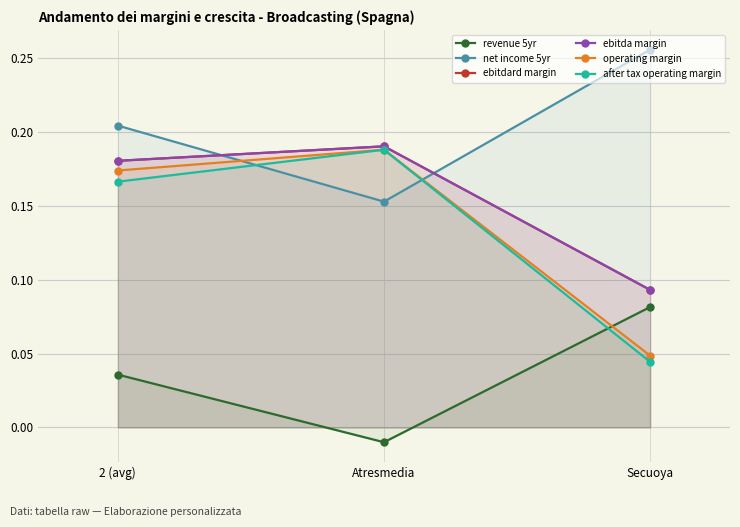

How many revenue 5yr values are between 0 and 1?

2